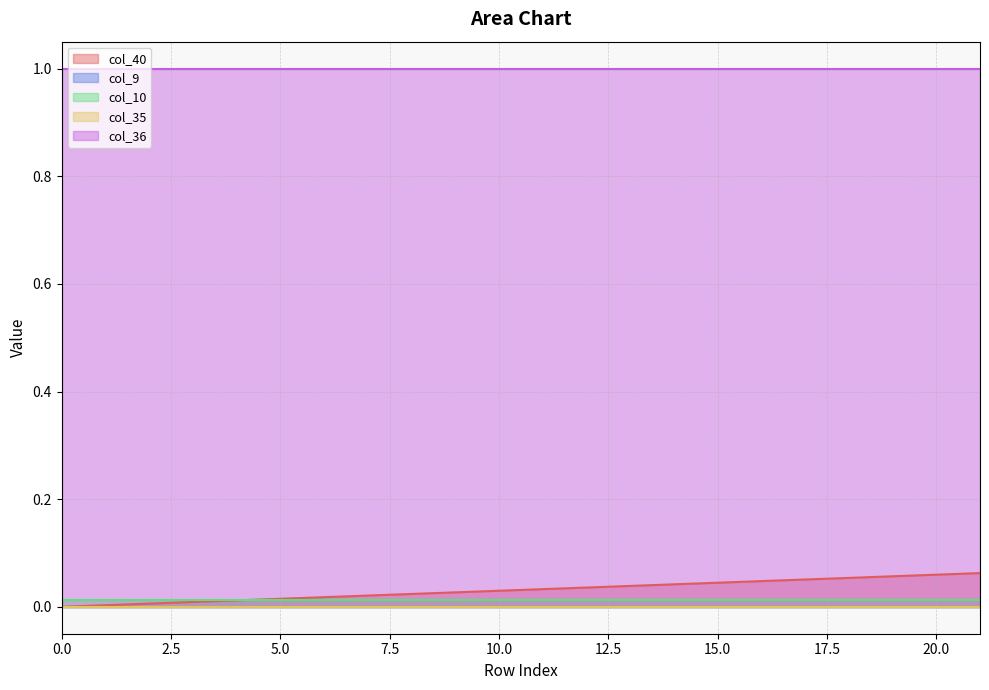

What is the total value across all series at 21?

1.1